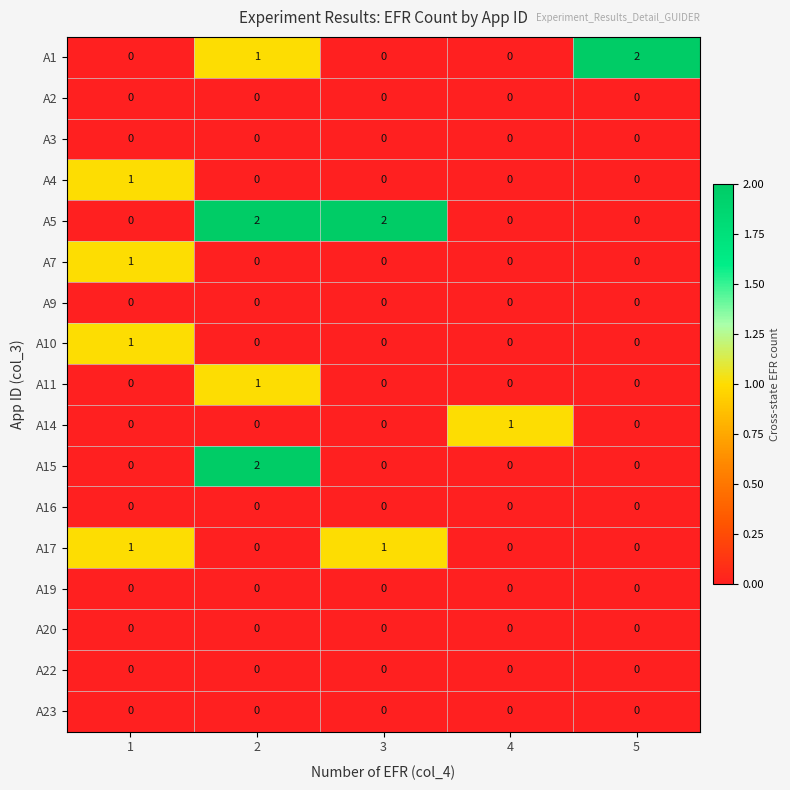

The A4 series shows 0 at 2. True or false?

True